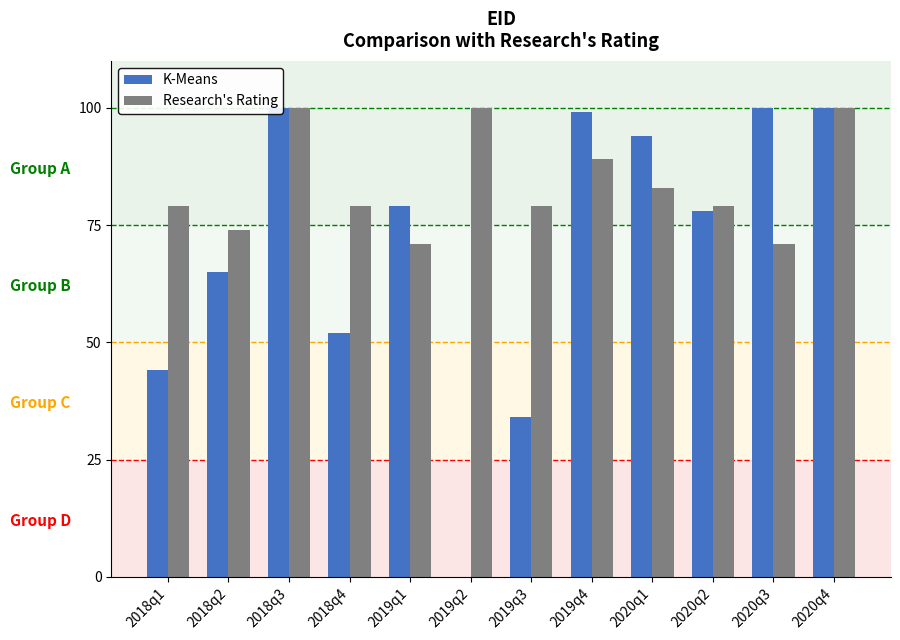

How many bars are there in each group?

2